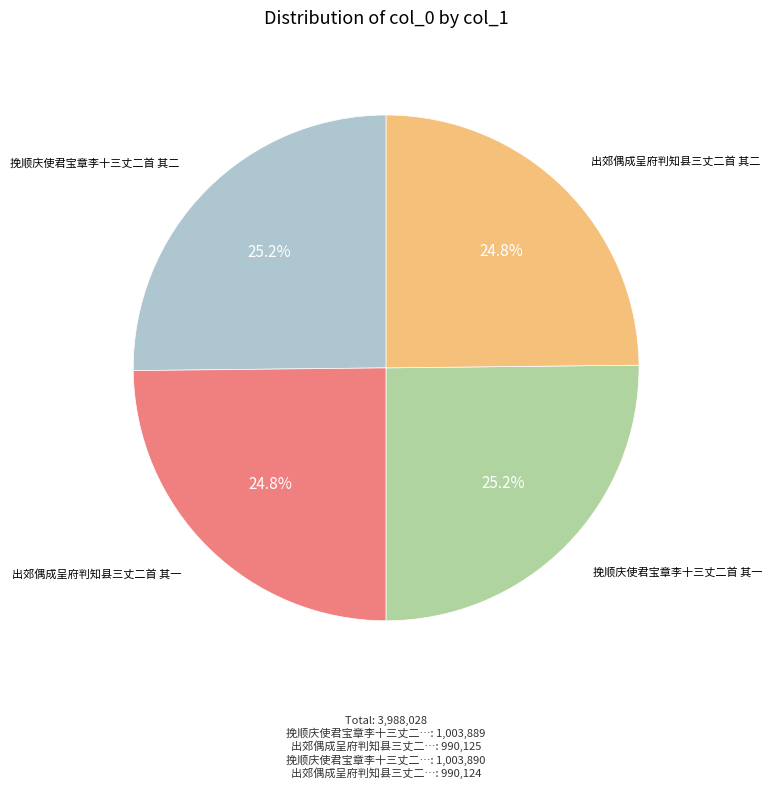

What is the ratio of the value at 出郊偶成呈府判知县三丈二首 其一 to the value at 挽顺庆使君宝章李十三丈二首 其二?

1.0